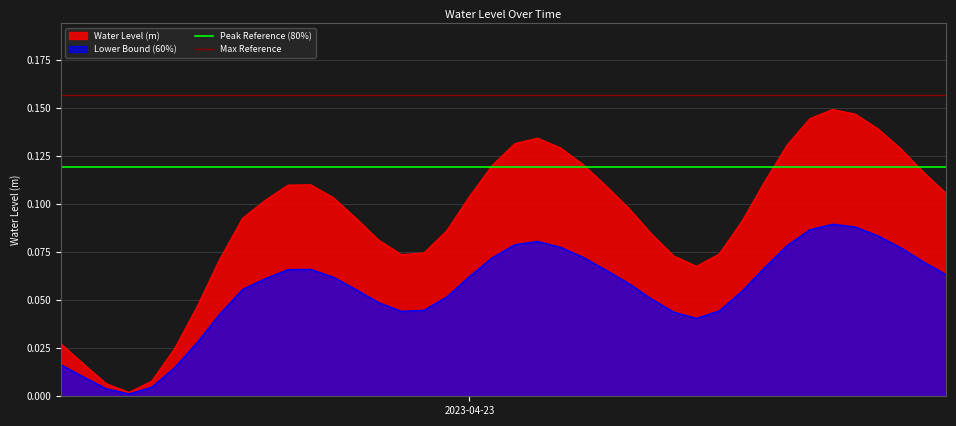

How many lines are shown in the chart?

4